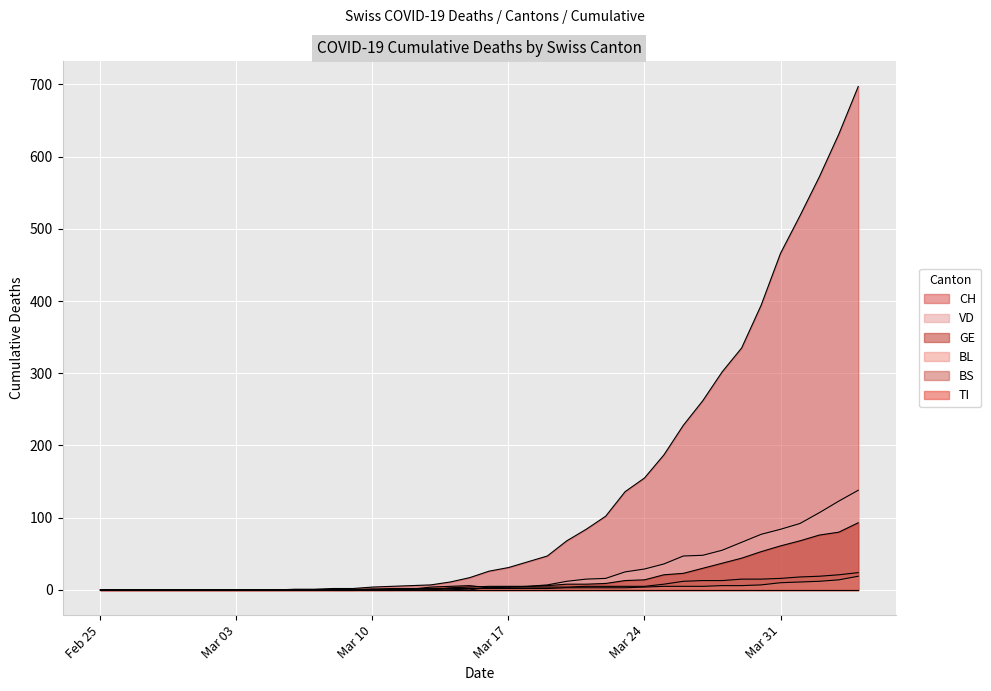

Is the value of BS at 2020-03-29 greater than the value of VD at 2020-04-04?

No